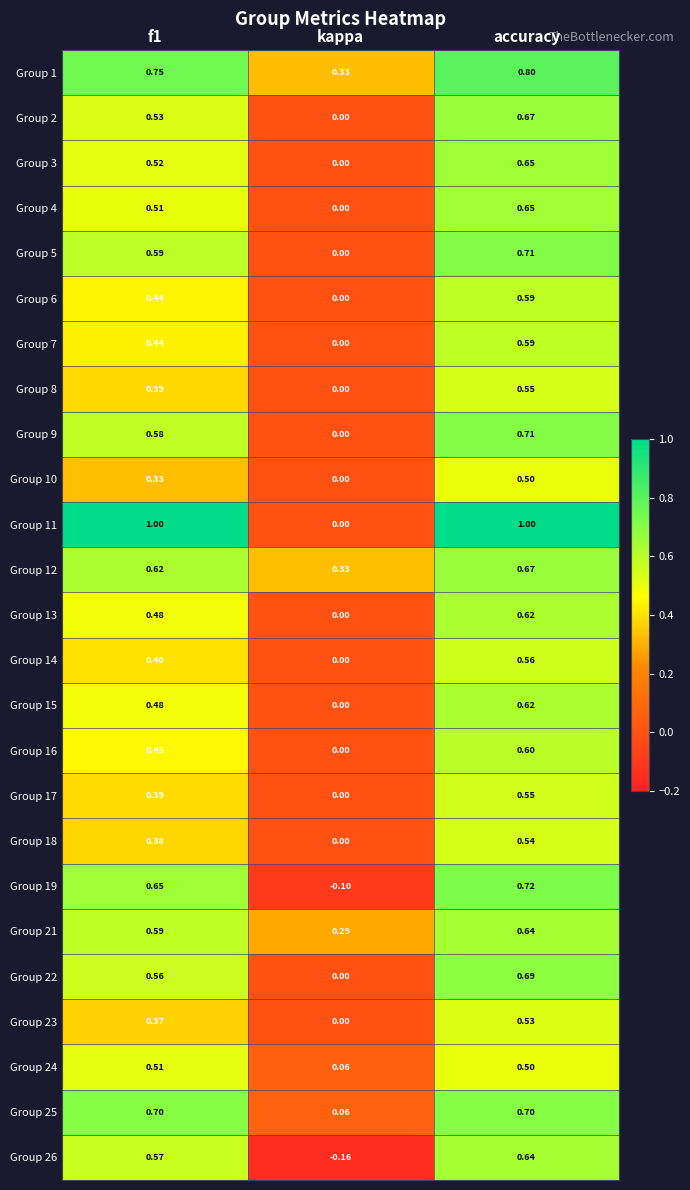

At which category is the sum across all series the highest?

accuracy